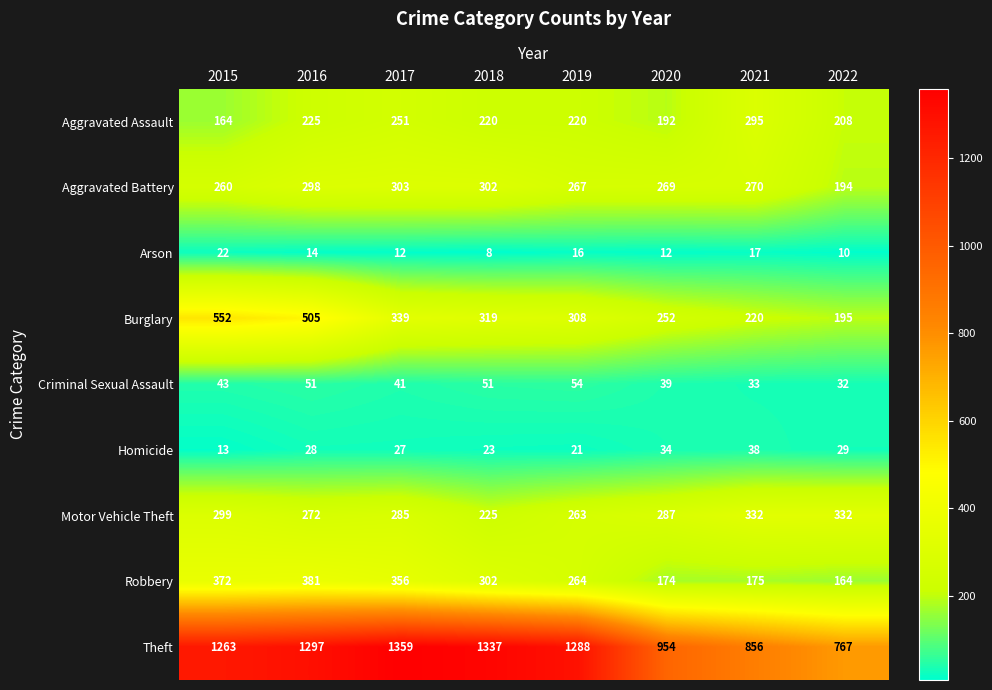

What is the difference between the Theft values at 2021 and 2016?

441